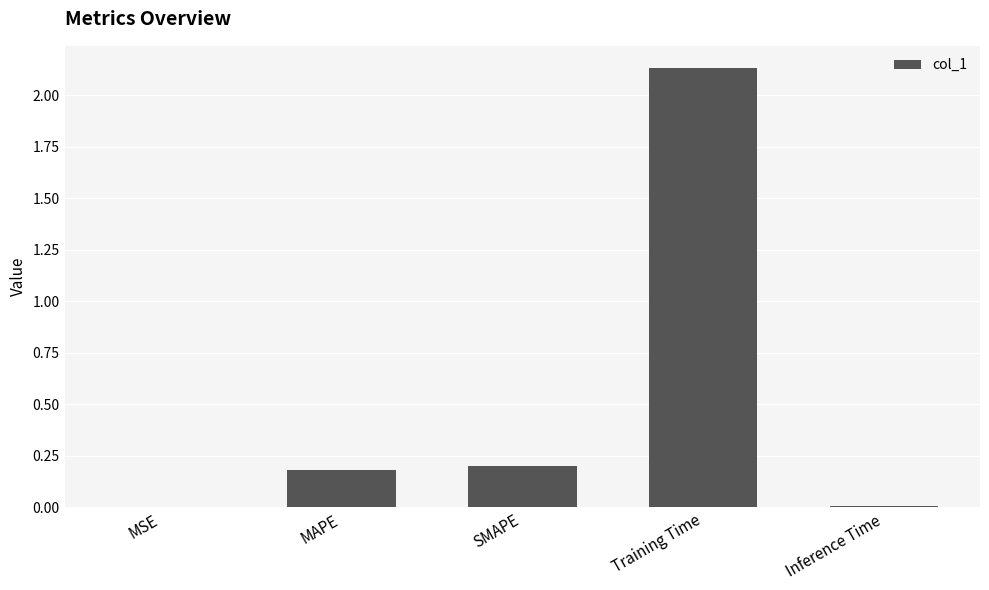

Is it true that the value at MSE is 0.0?

True